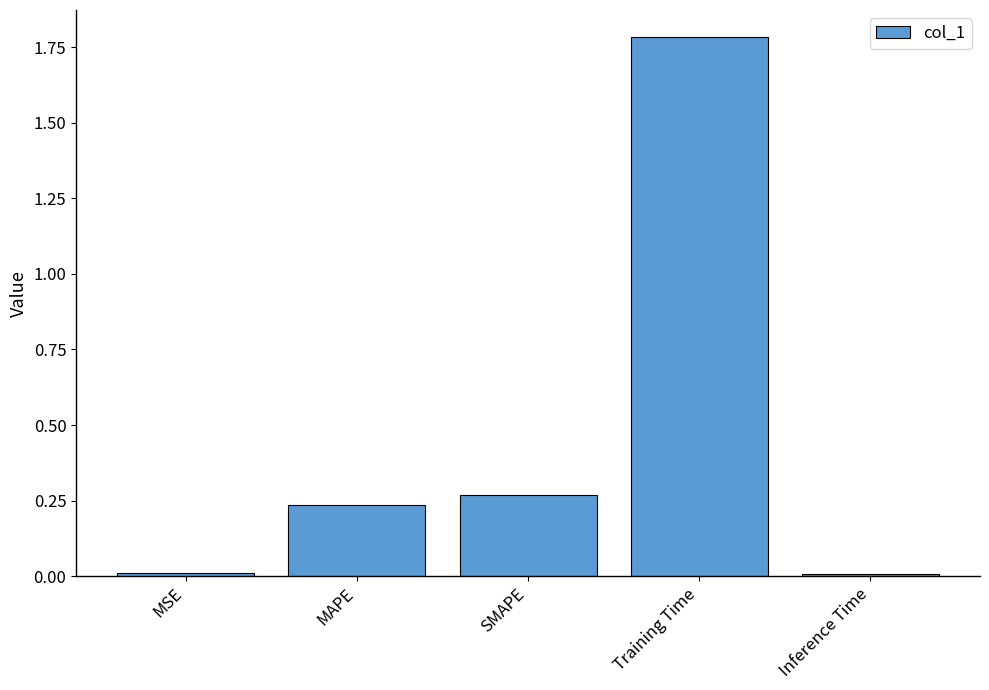

True or false: the data shows 0.4 at MAPE.

False